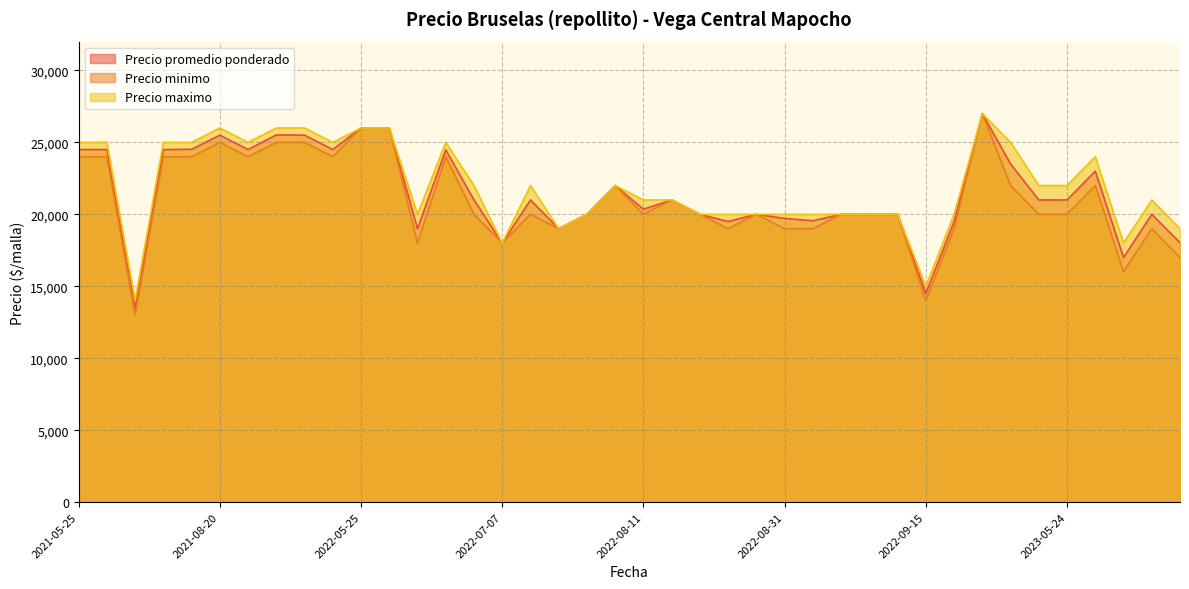

In Precio maximo, how many points are lower than both neighbors (excluding endpoints)?

11